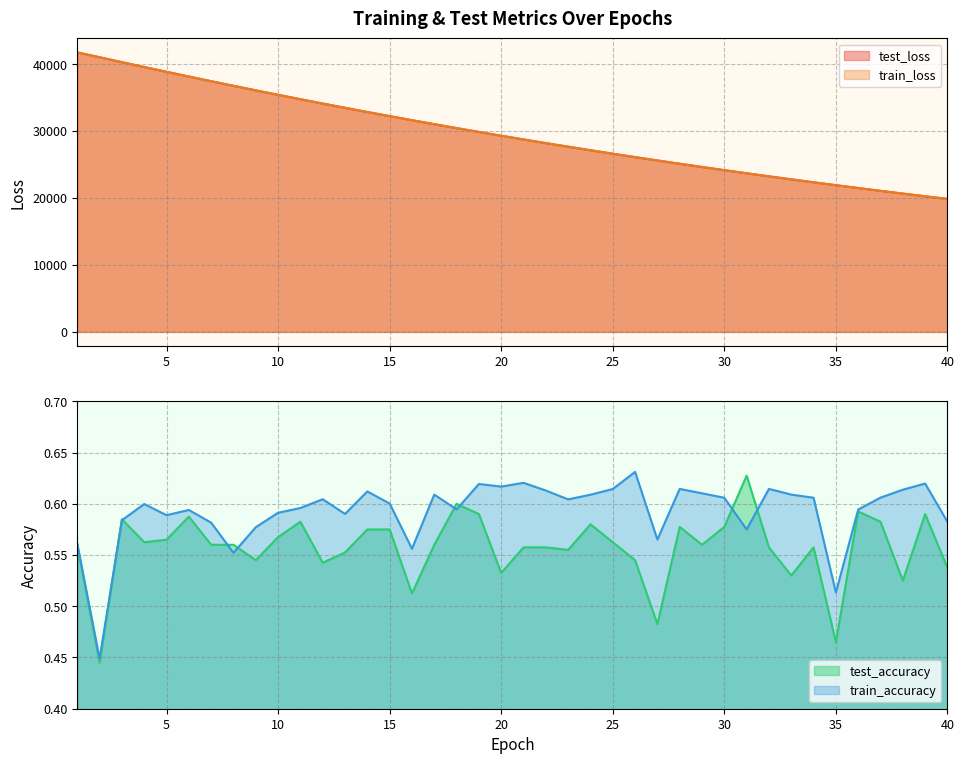

What is the greatest value displayed?

41746.5